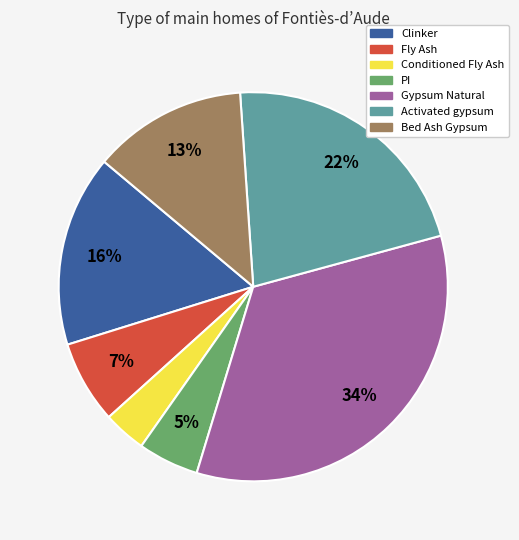

What percentage is the PI slice, to the nearest percent?

5%